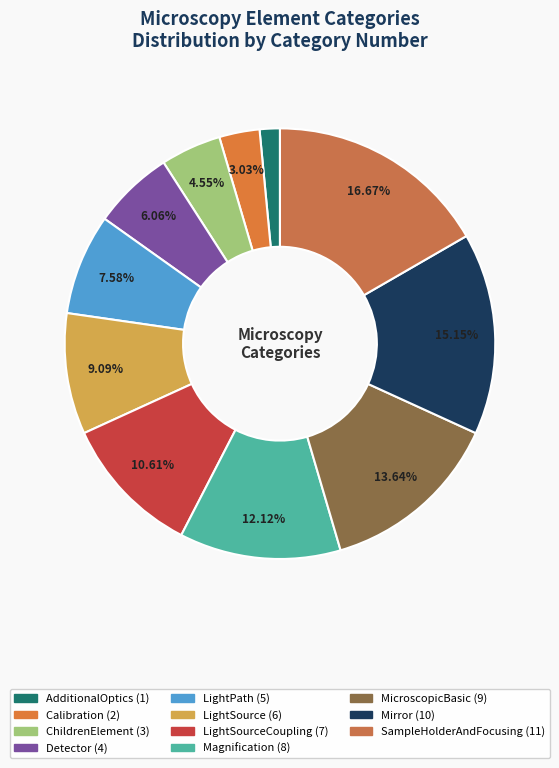

Does any single category account for the majority?

No